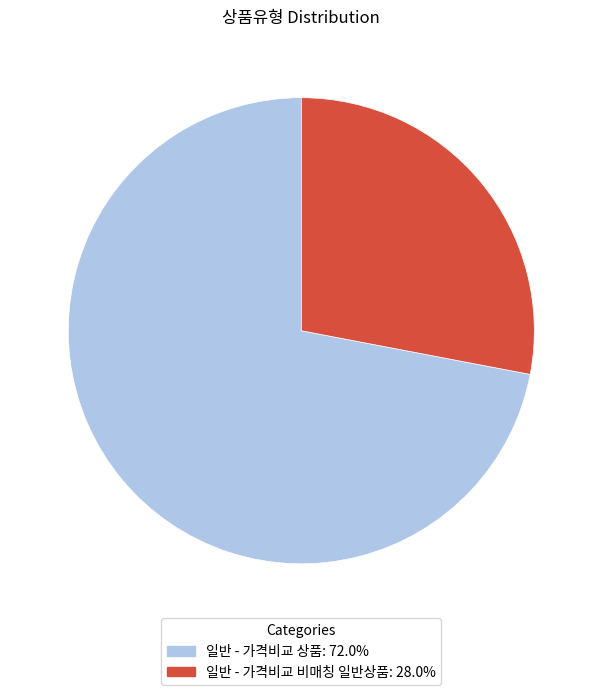

Which slice is the smallest?

일반 - 가격비교 비매칭 일반상품